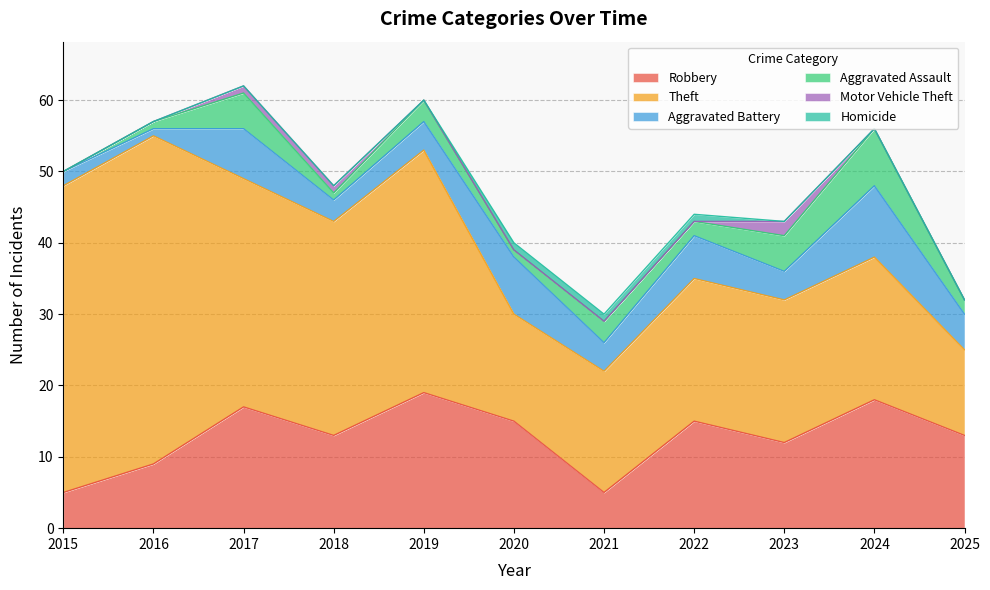

What is the sum of all Aggravated Battery values?

54